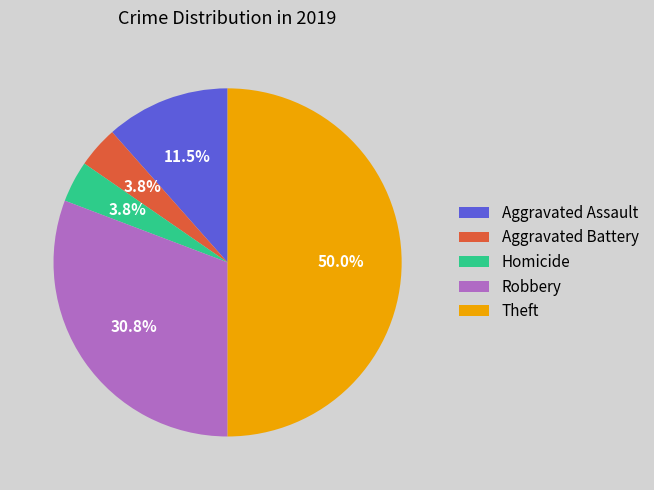

To the nearest percent, what is the combined percentage of Aggravated Assault and Theft?

62%